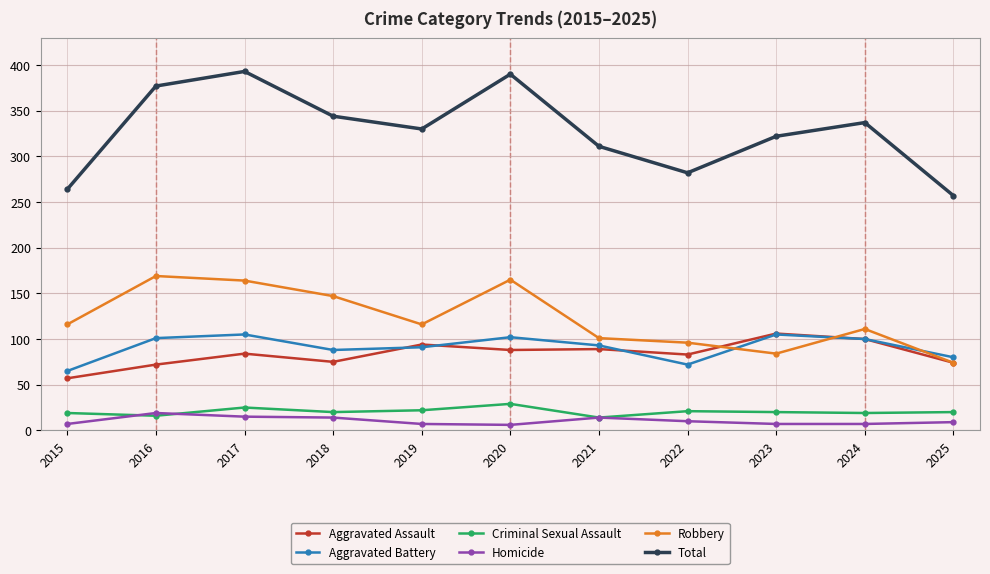

True or false: Criminal Sexual Assault and Aggravated Assault cross at least once.

False